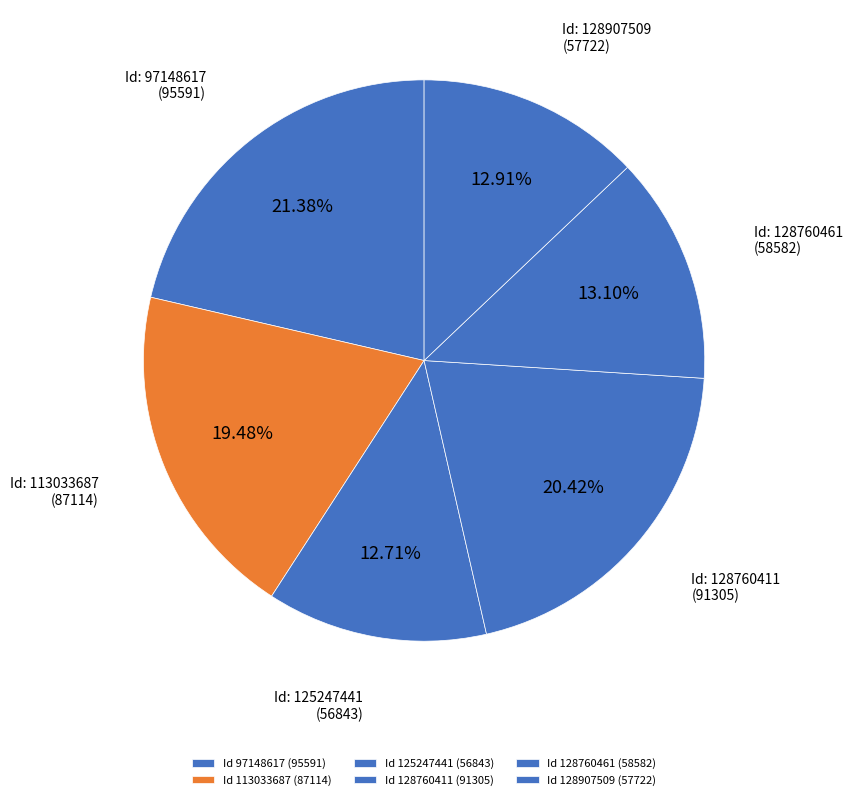

Does any single category account for the majority?

No